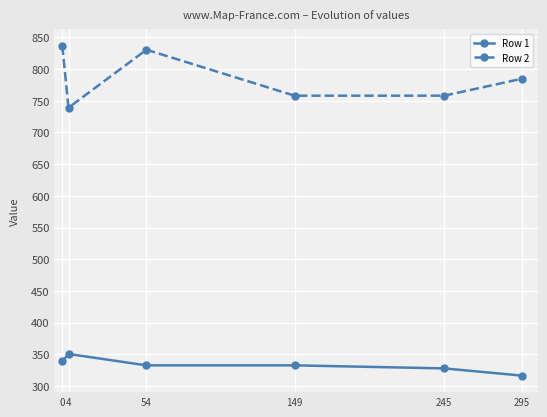

True or false: Row 1 has more than 0 interior local peaks.

True